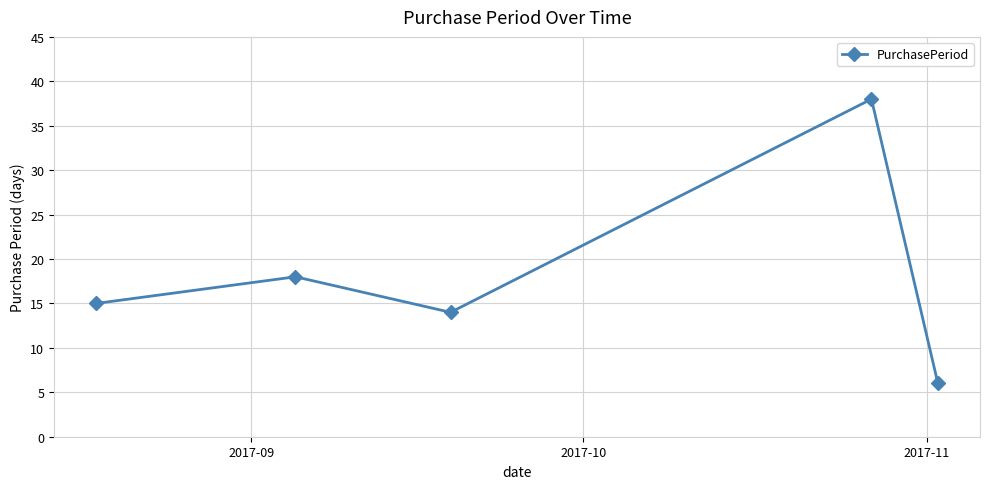

What is the sum of all values?

91